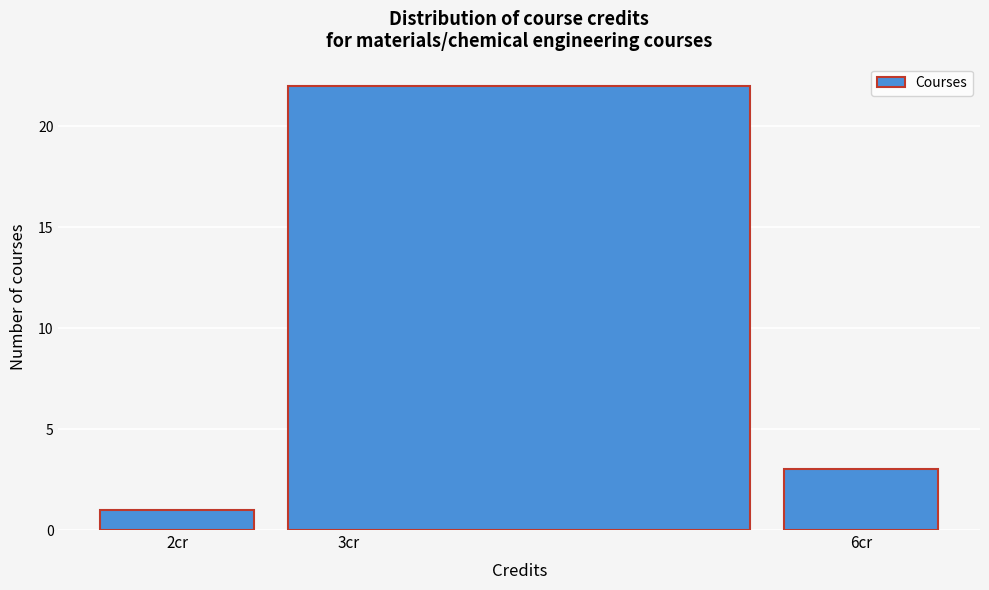

Which range on the x-axis has the tallest bar?

2.5 to 5.5